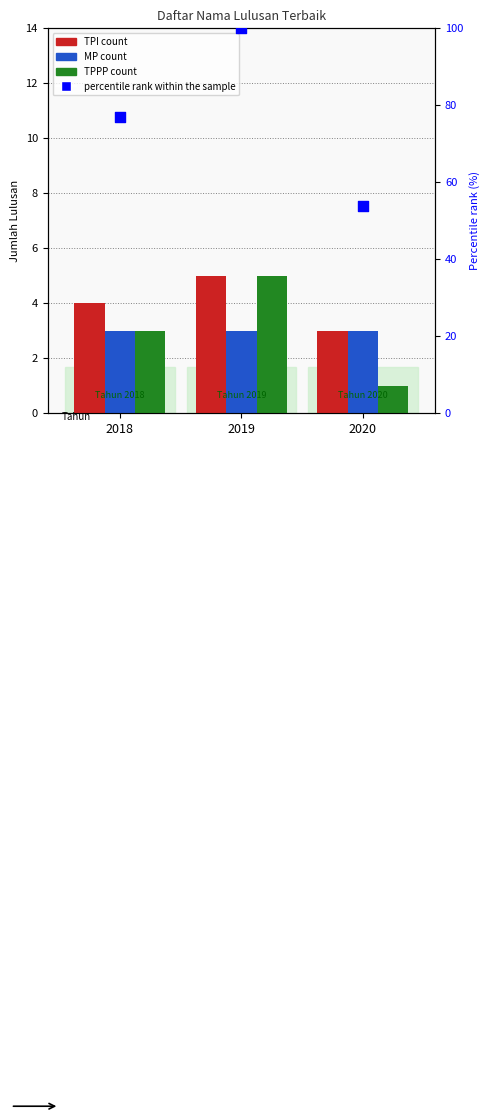

Which series contains the highest Y value?

percentile rank within the sample